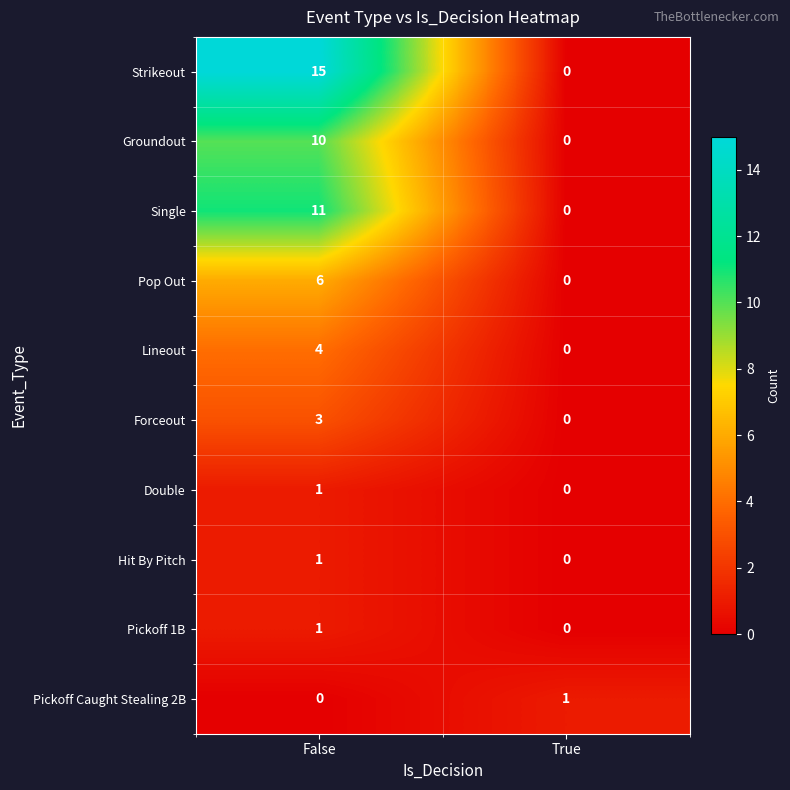

What is the difference between the Pop Out values at False and True?

6